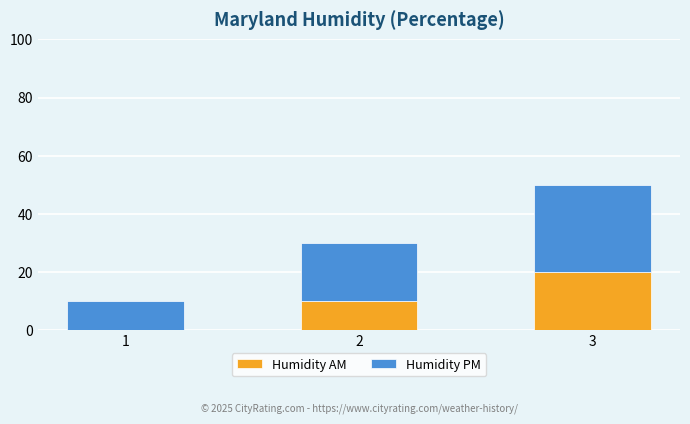

At which label does Humidity AM reach its peak?

3